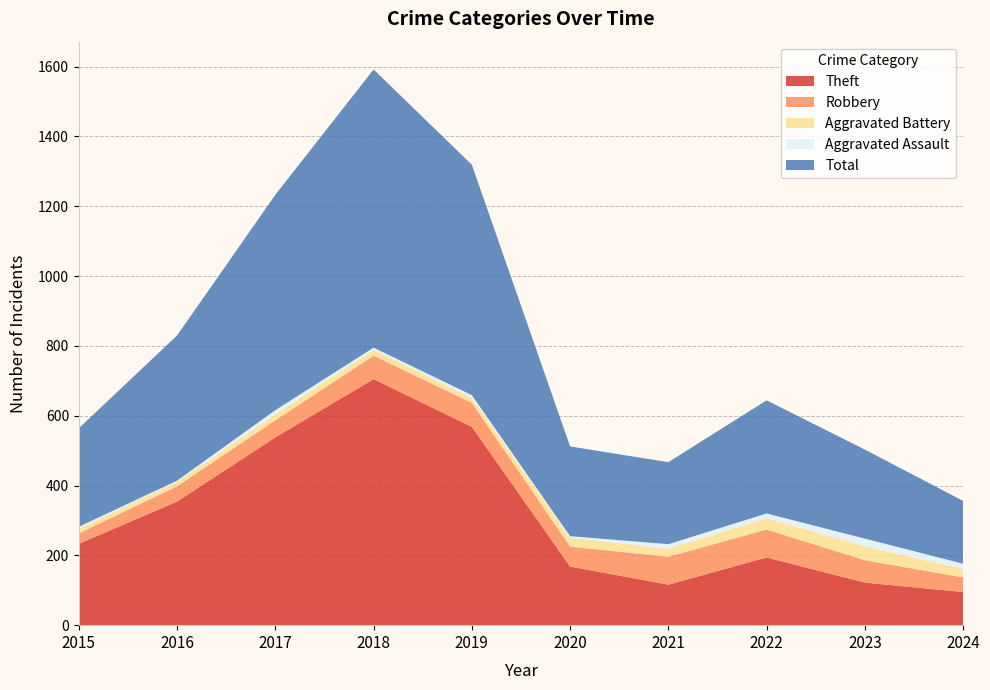

Reading left to right, list all the values displayed in this chart.

Theft: 233	354	538	705	568	168	116	194	122	95
Robbery: 30	44	49	67	69	57	80	80	64	42
Aggravated Battery: 13	13	17	18	14	26	23	32	40	24
Aggravated Assault: 6	3	12	5	8	4	13	14	22	15
Total: 282	416	617	797	660	257	235	324	255	180